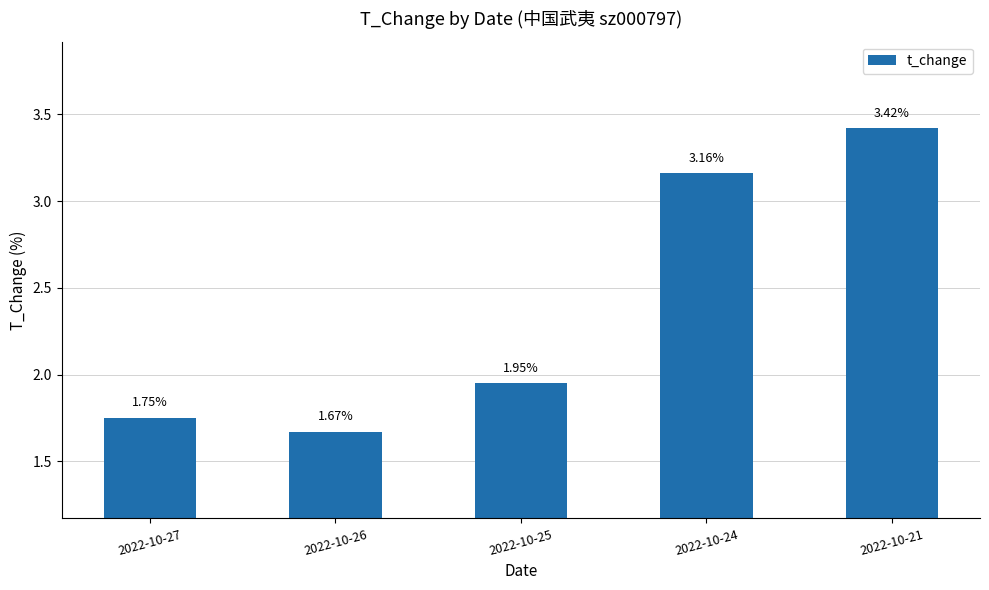

Rank the categories by value from lowest to highest.

2022-10-26, 2022-10-27, 2022-10-25, 2022-10-24, 2022-10-21